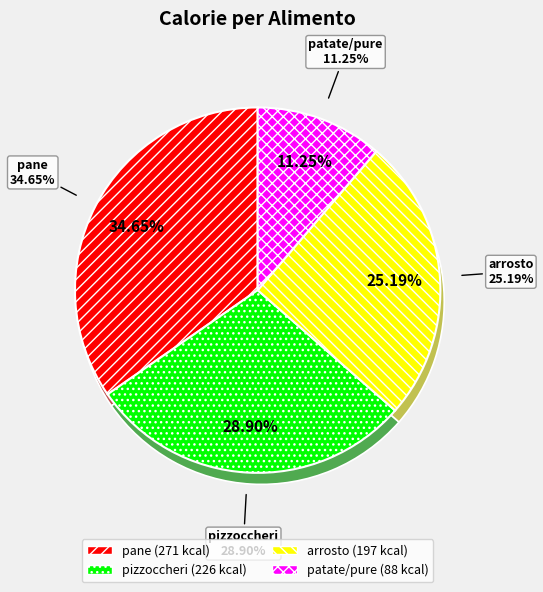

Is it true that pizzoccheri is 29% of the pie?

True